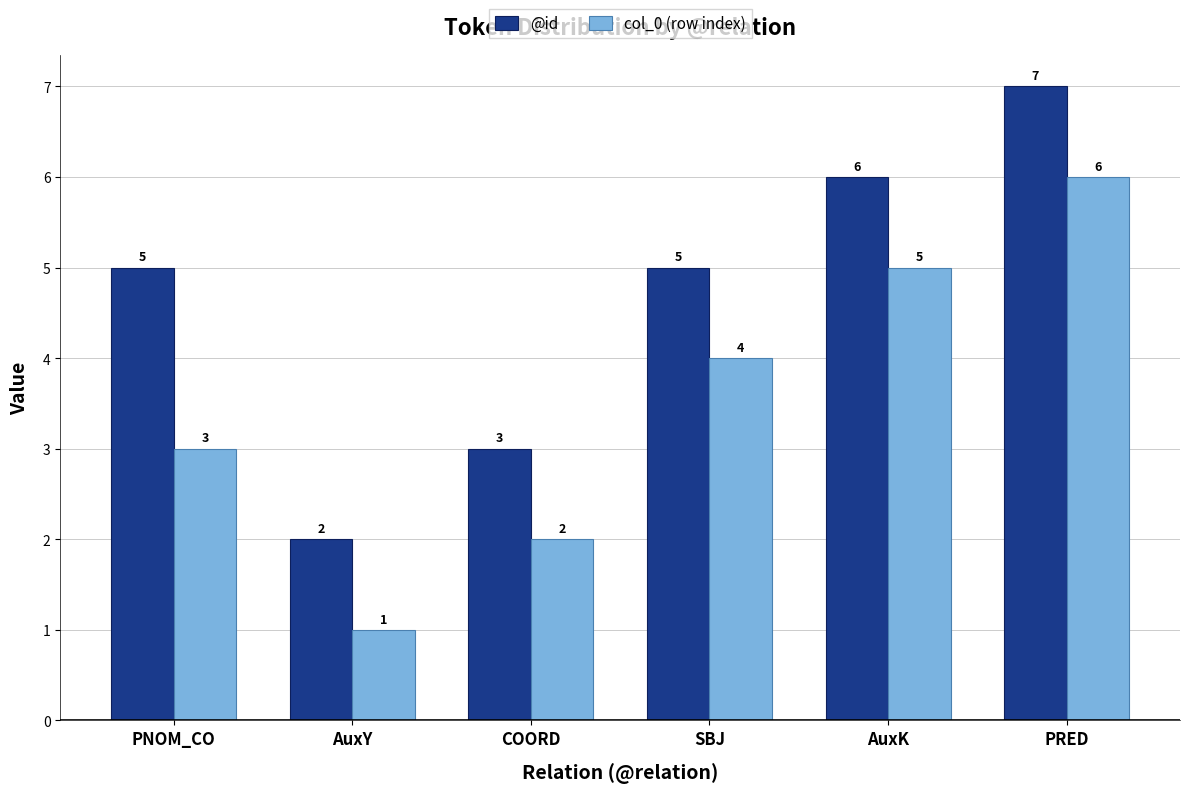

How many @id values are between 3 and 6?

4